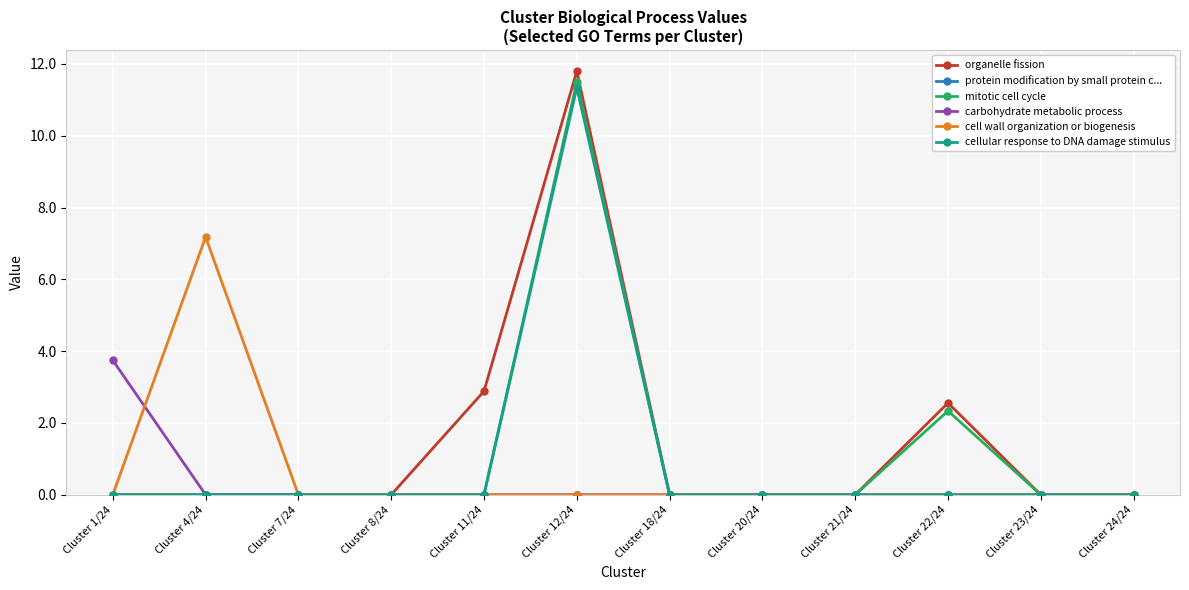

What is the label of the 10th point from the right?

Cluster 7/24